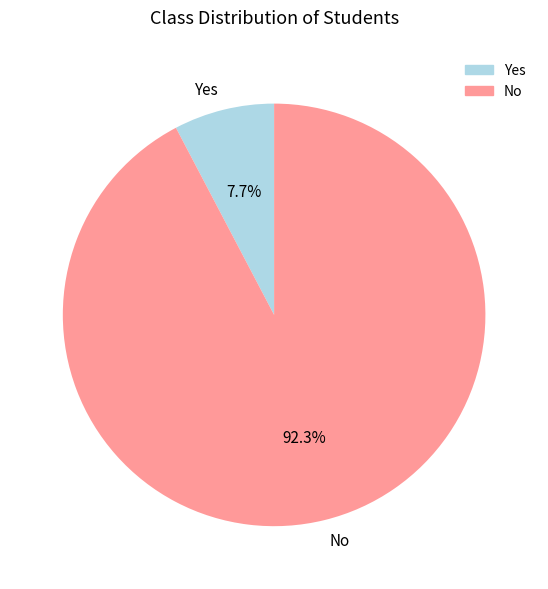

How many slices are in this pie chart?

2